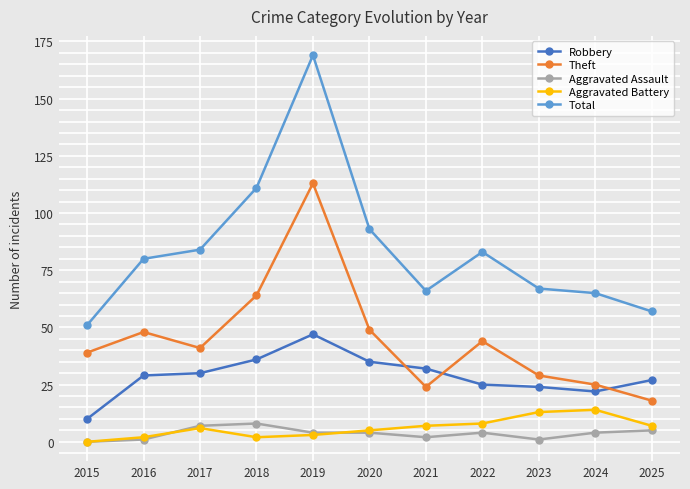

Where is the first local maximum for Theft?

2016